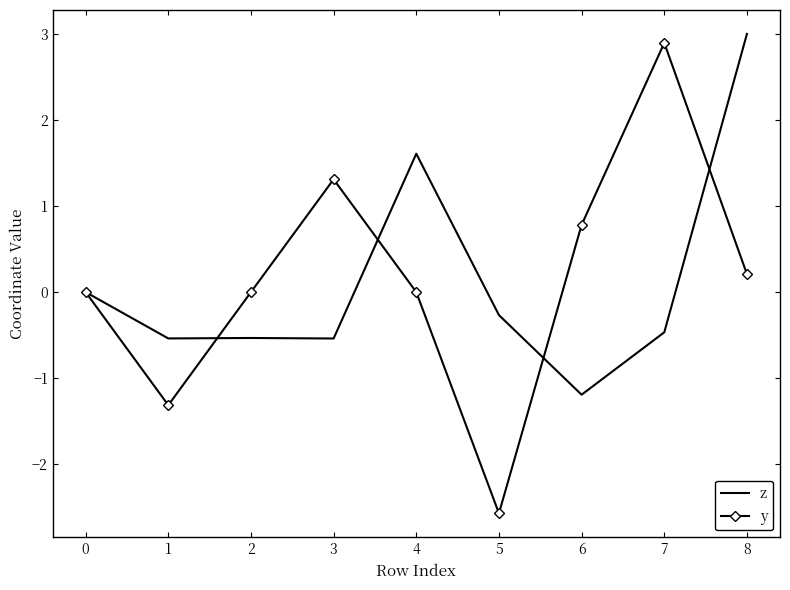

Is it true that y equals 1.3 at 3?

True